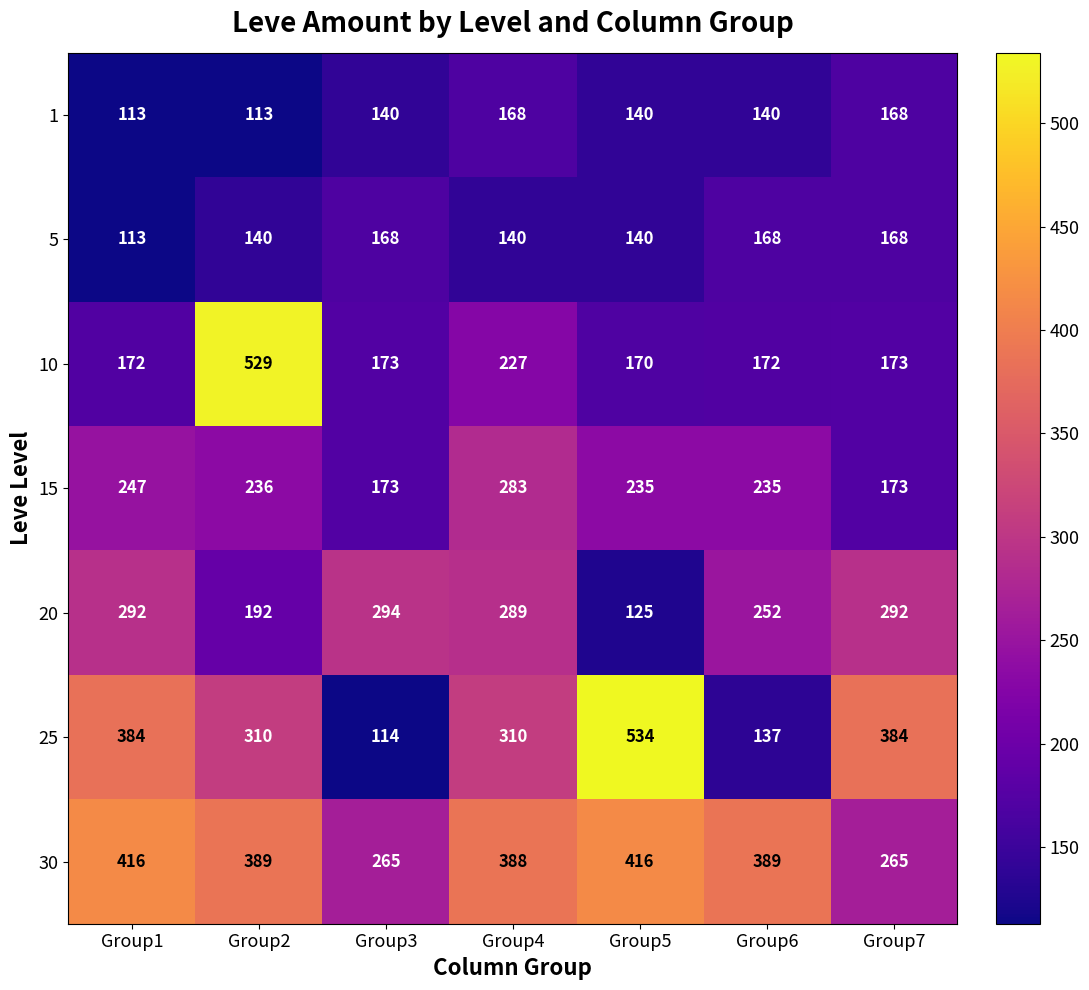

What is the sum of all 30 values?

2528